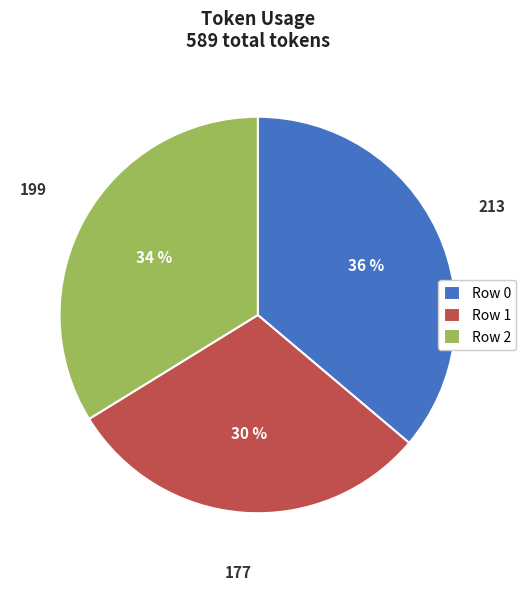

What is the smallest slice in the pie chart?

Row 1